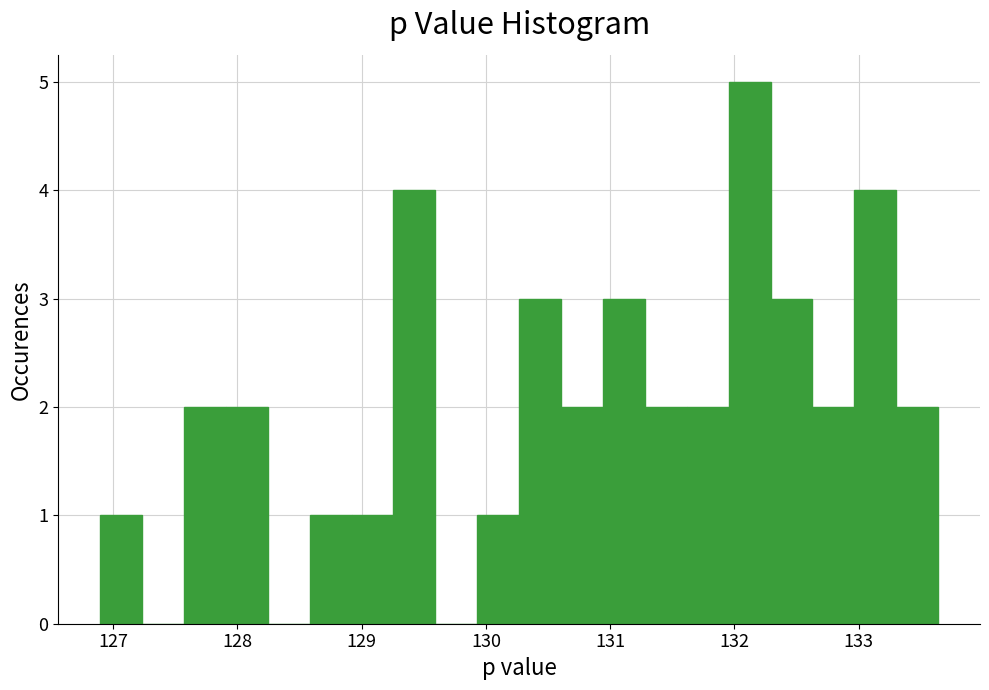

Around what value on the x-axis is the tallest bar? Give the approximate position of its centre, as read against the axis.

132.1